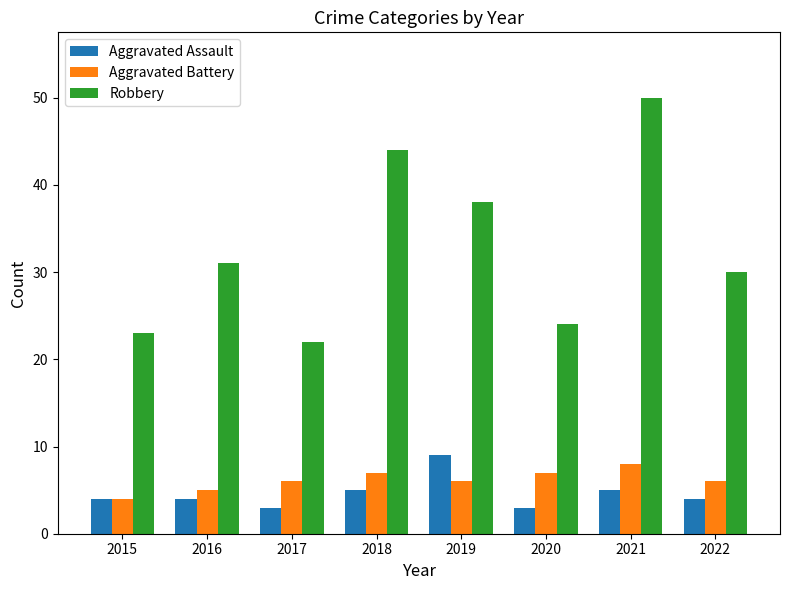

What is the sum of all Robbery values?

262